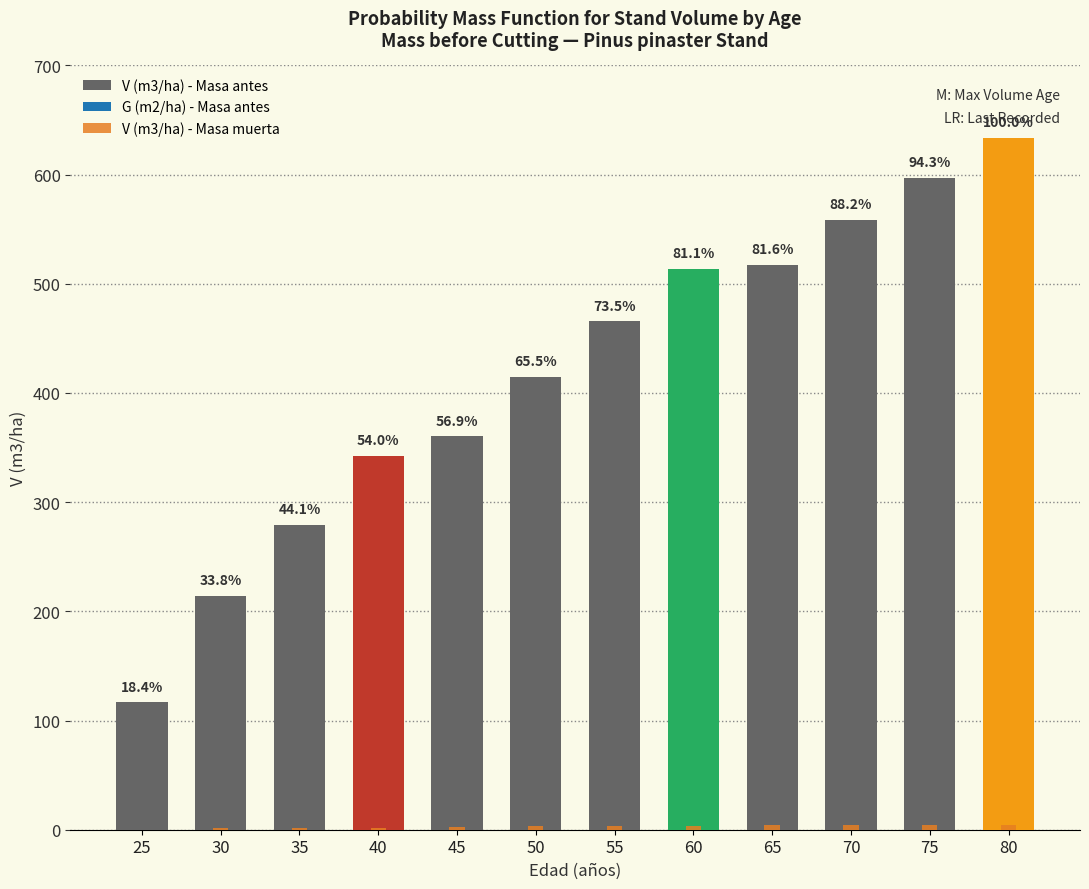

What is the sum of the V (m3/ha) - Masa antes values at 75 and 50?

1011.9